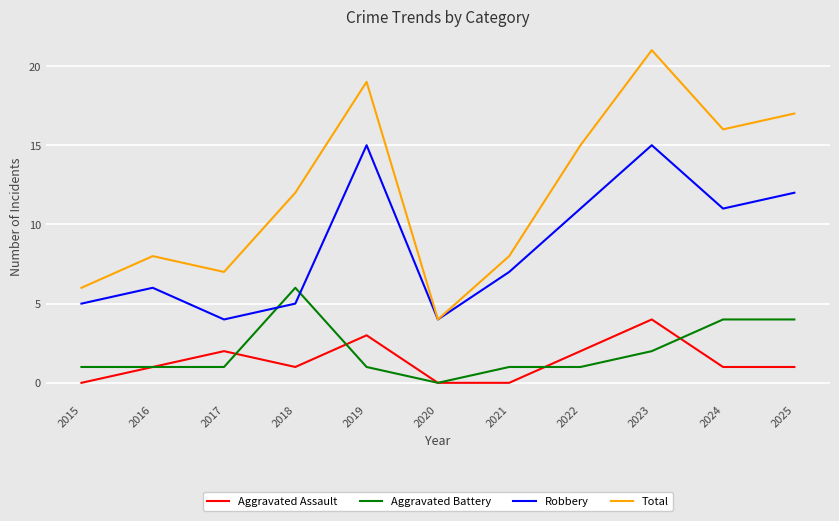

Where is the first local maximum for Total?

2016